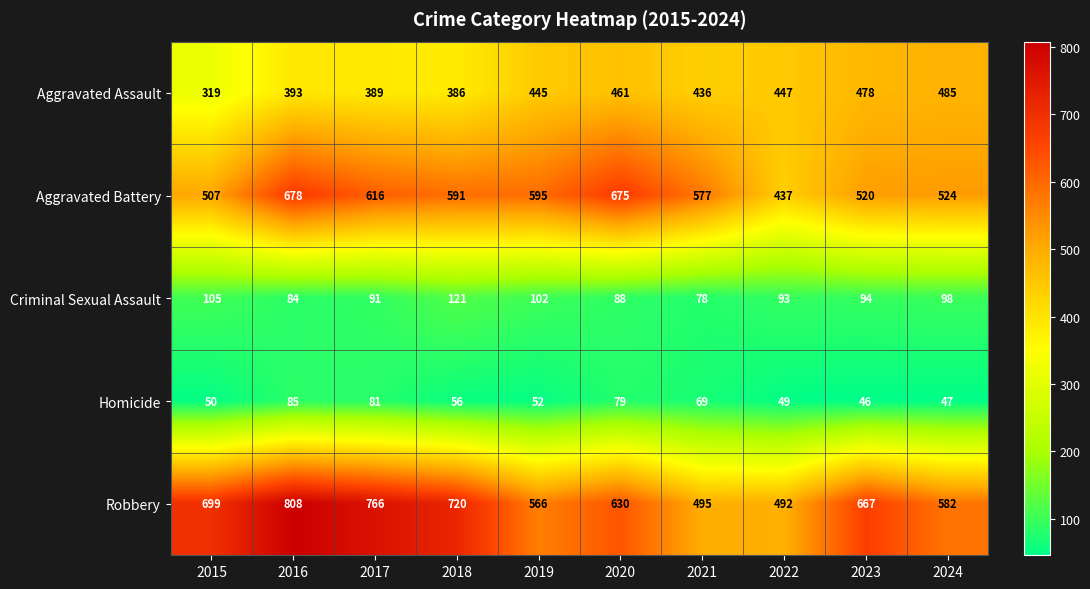

Rank the series at 2016 from lowest to highest value.

Criminal Sexual Assault, Homicide, Aggravated Assault, Aggravated Battery, Robbery